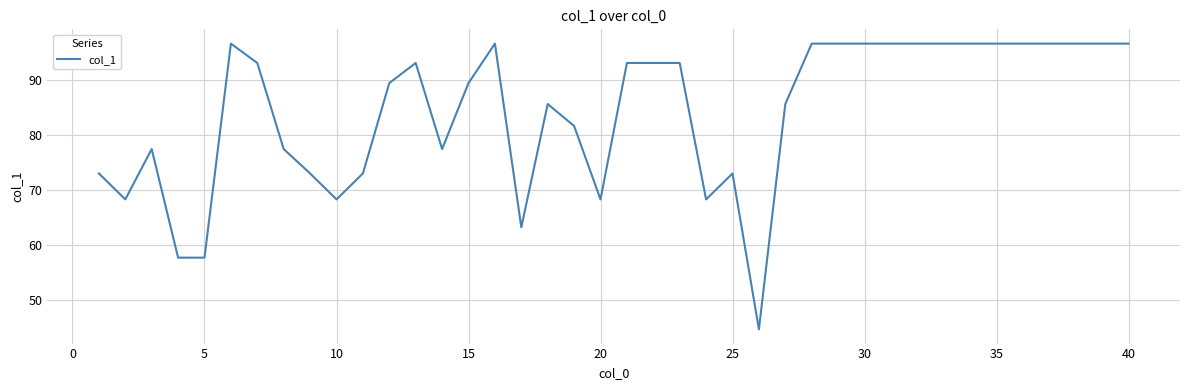

Is this an area chart (filled region under the line)?

No